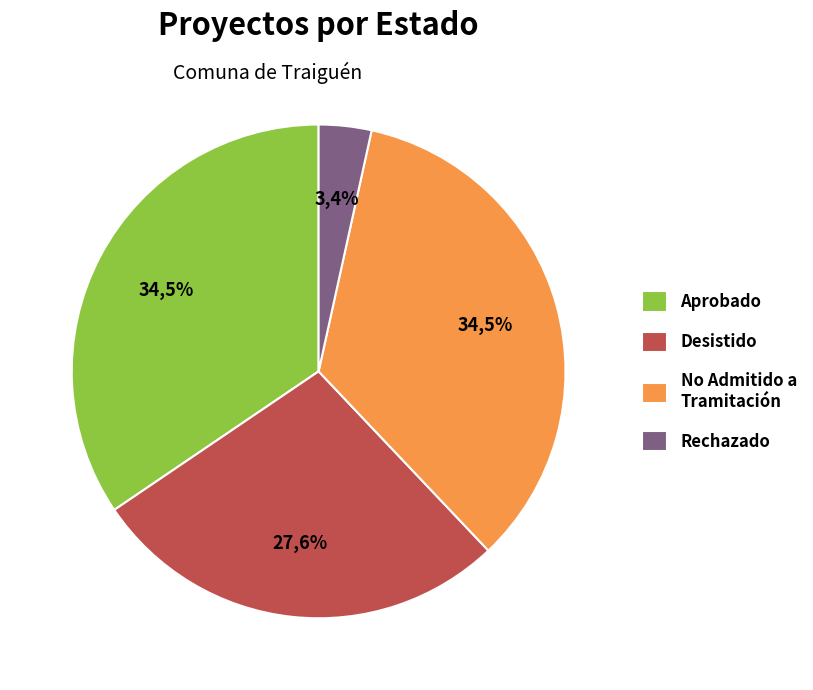

To the nearest percent, what portion does Rechazado represent?

3%